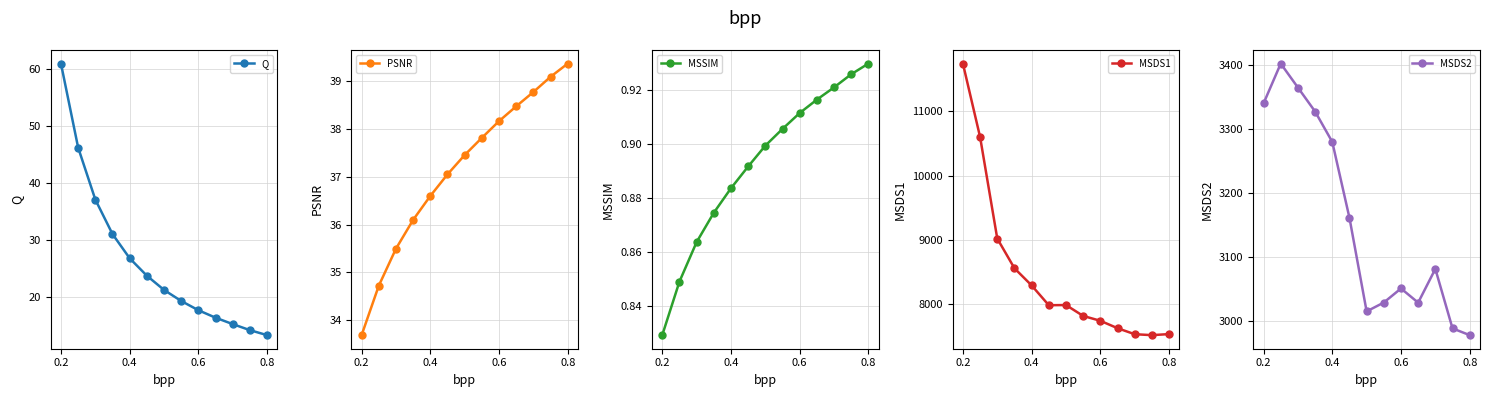

What is the value of the PSNR point at the 13th from the left?

39.4